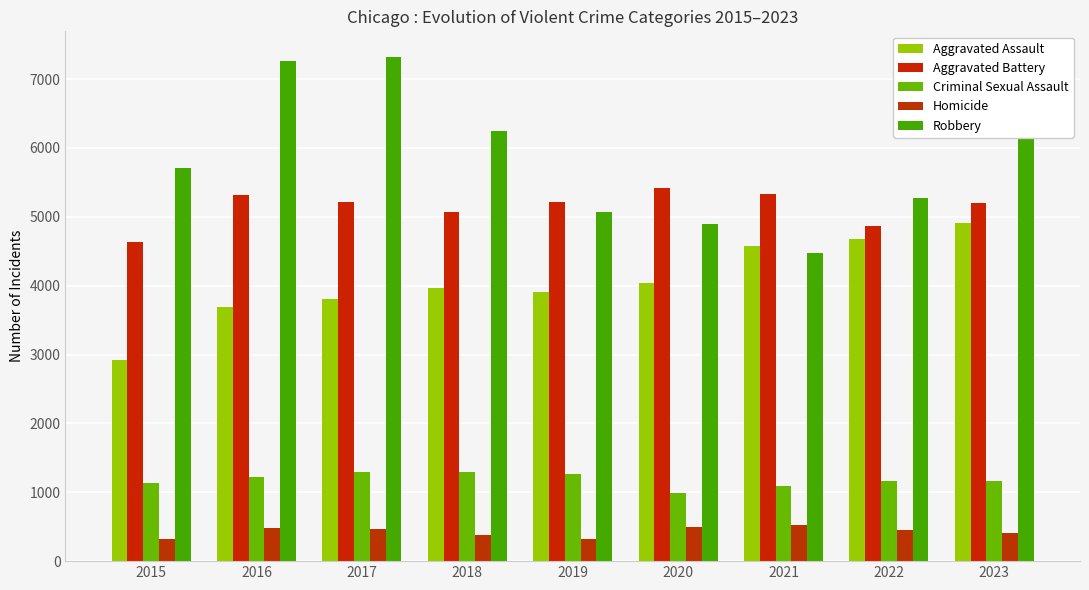

List the series in order of their peak value, lowest first.

Homicide, Criminal Sexual Assault, Aggravated Assault, Aggravated Battery, Robbery